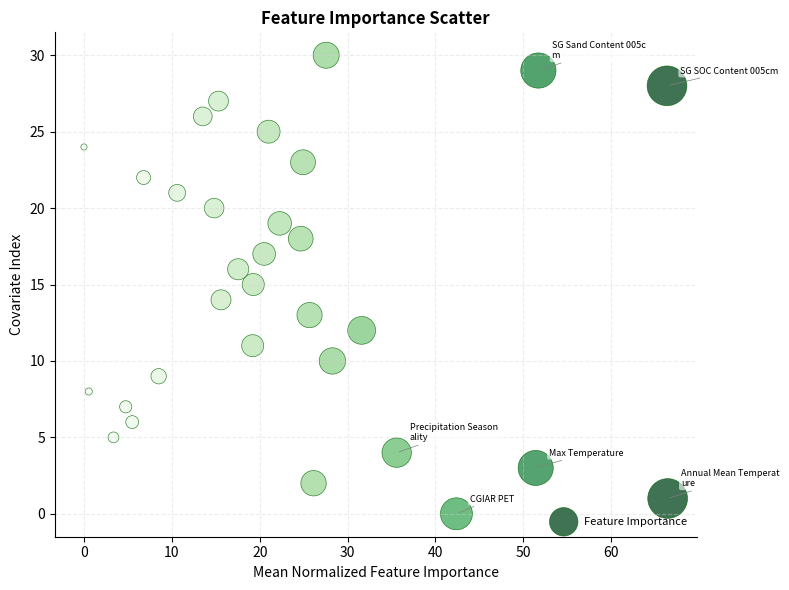

What is the range of Y values (max minus min)?

30